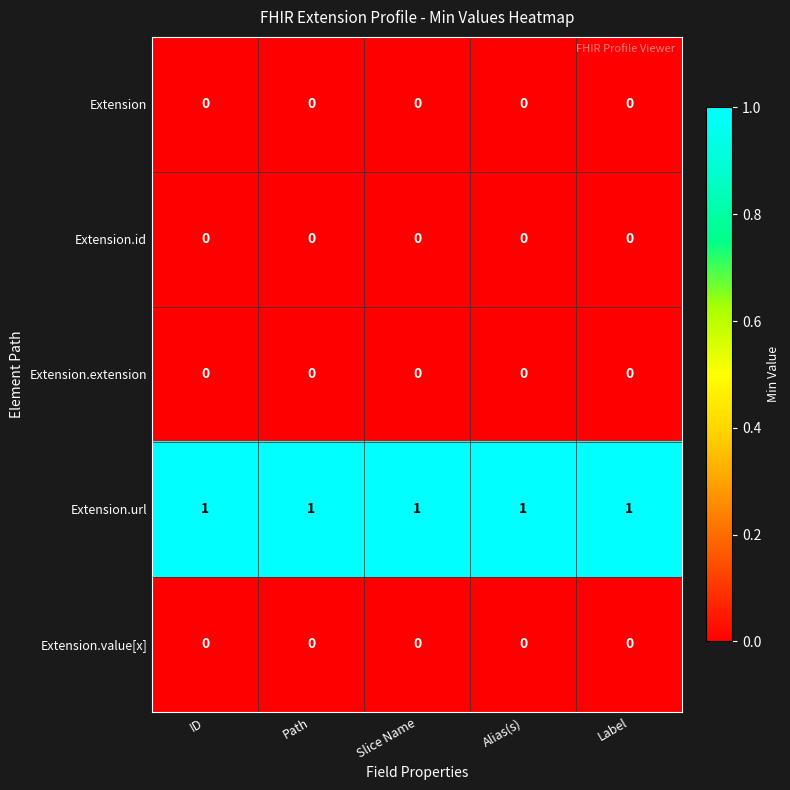

What is the spread (max minus min) of values at Alias(s)?

1